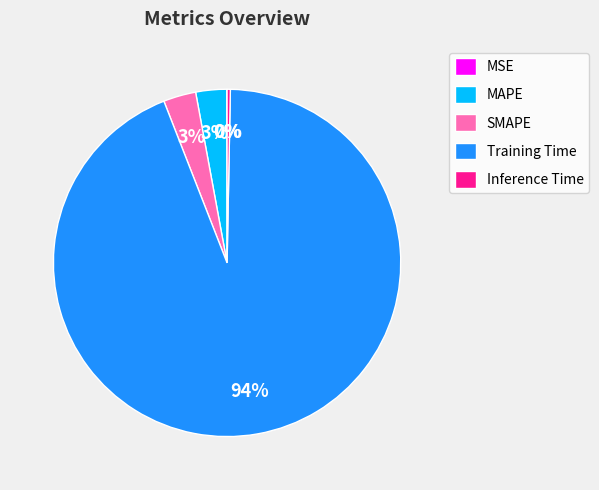

To the nearest percent, what is the difference between the largest and smallest slice percentages?

94%